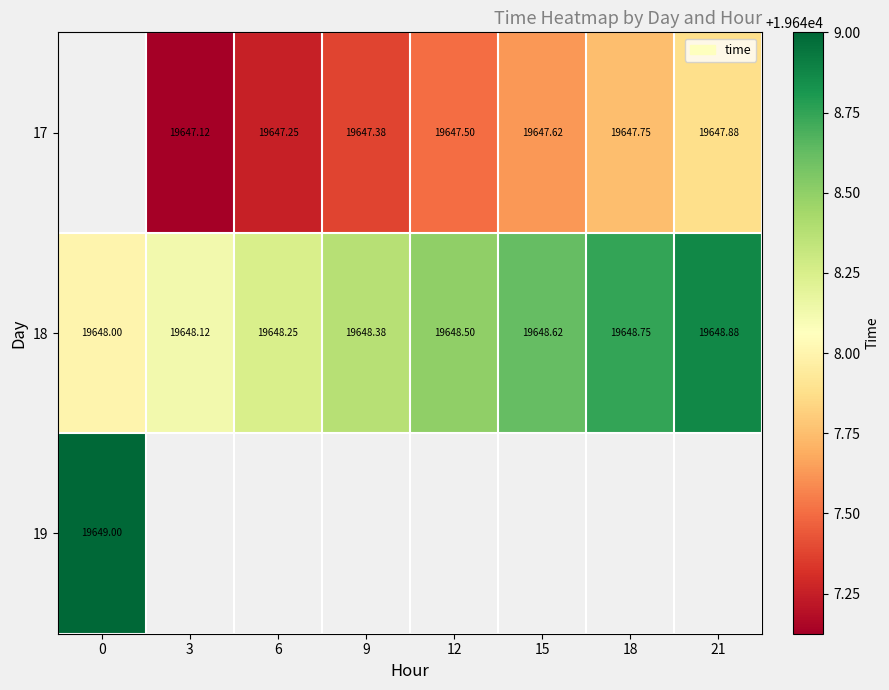

The value of 18 at 18 is 34613.8. True or false?

False